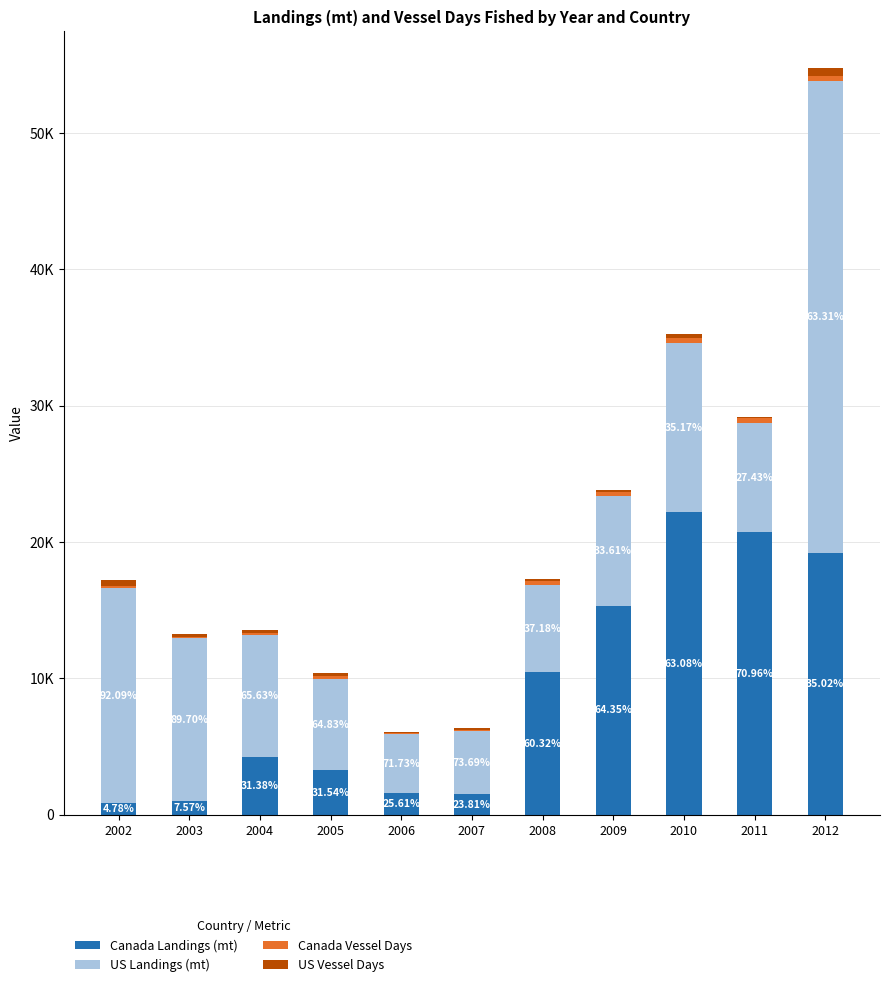

Does the chart contain stacked bars?

Yes